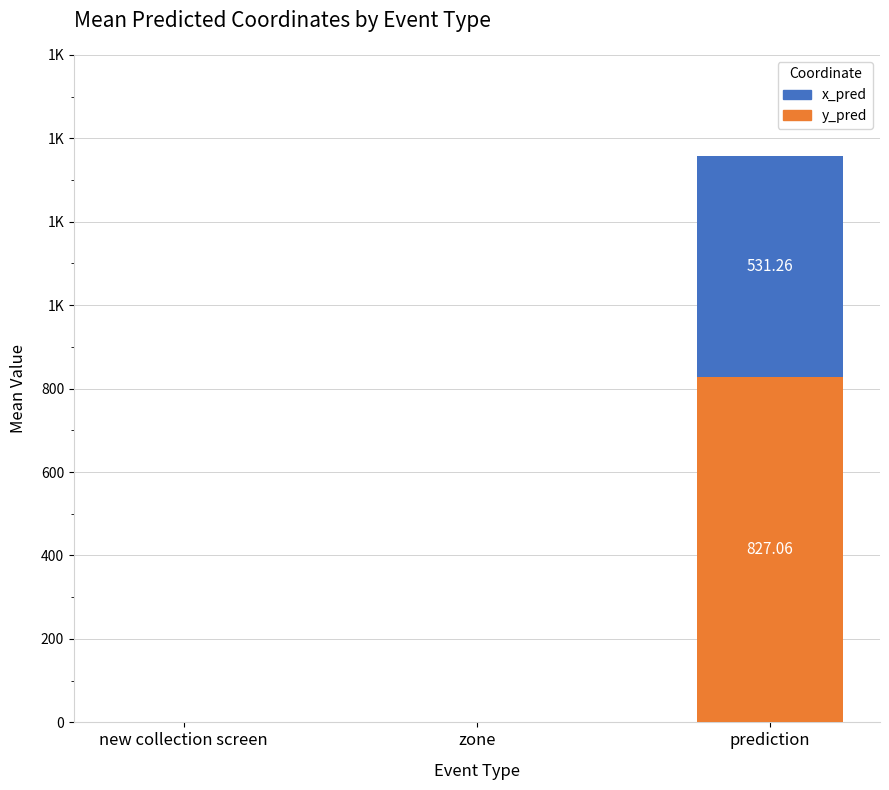

The x_pred series shows 499.0 at new collection screen. True or false?

False